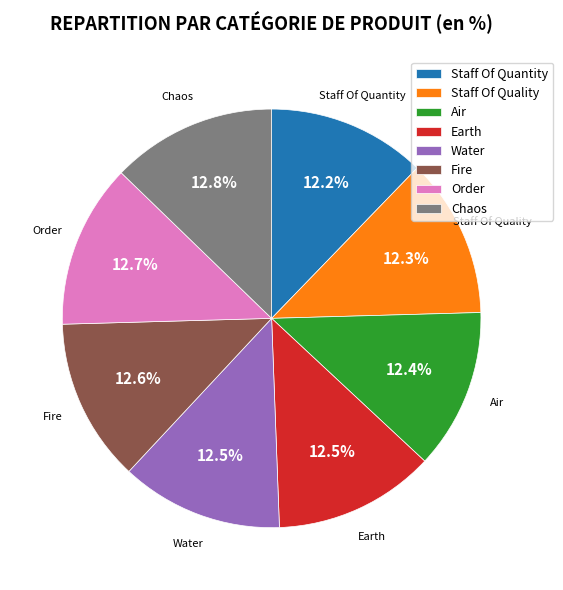

Is there any slice that represents more than half of the pie?

No